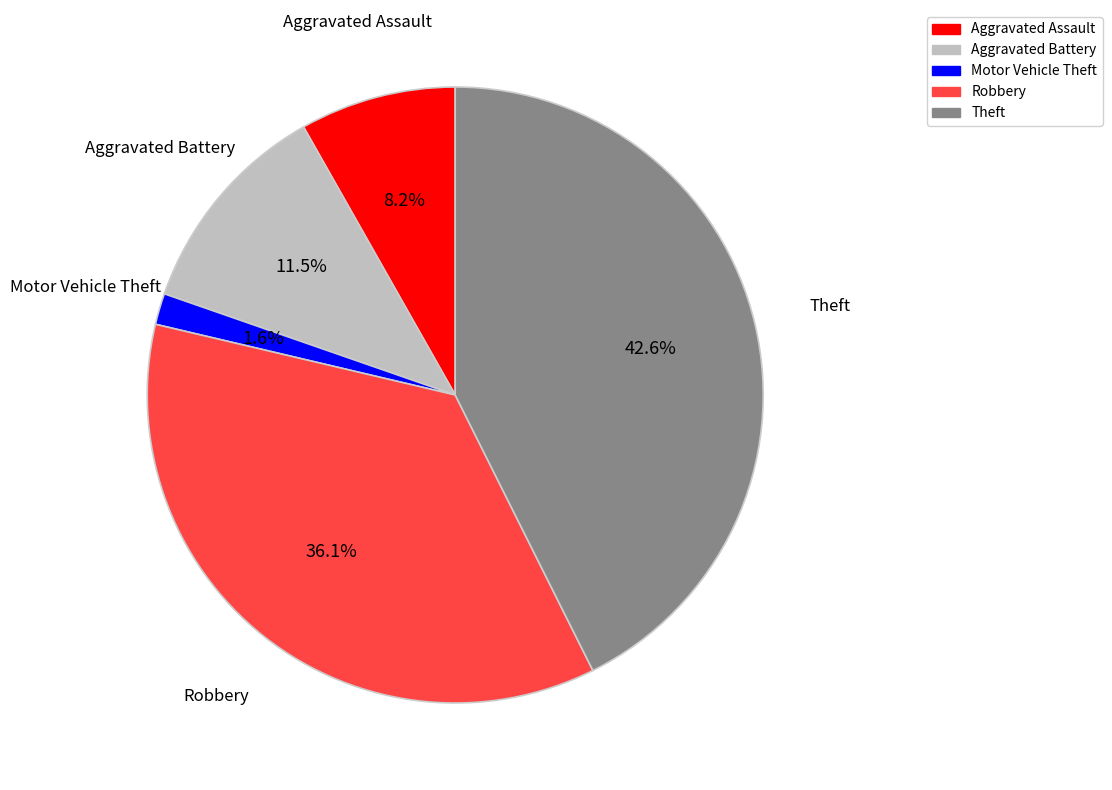

Is there a majority slice in this chart?

No